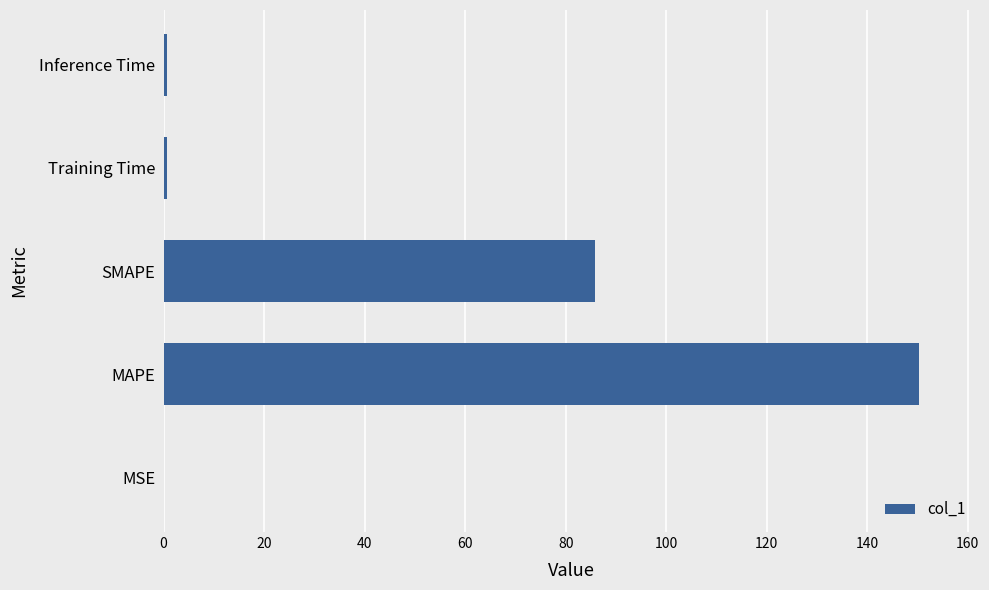

The value at SMAPE is 85.8. True or false?

True